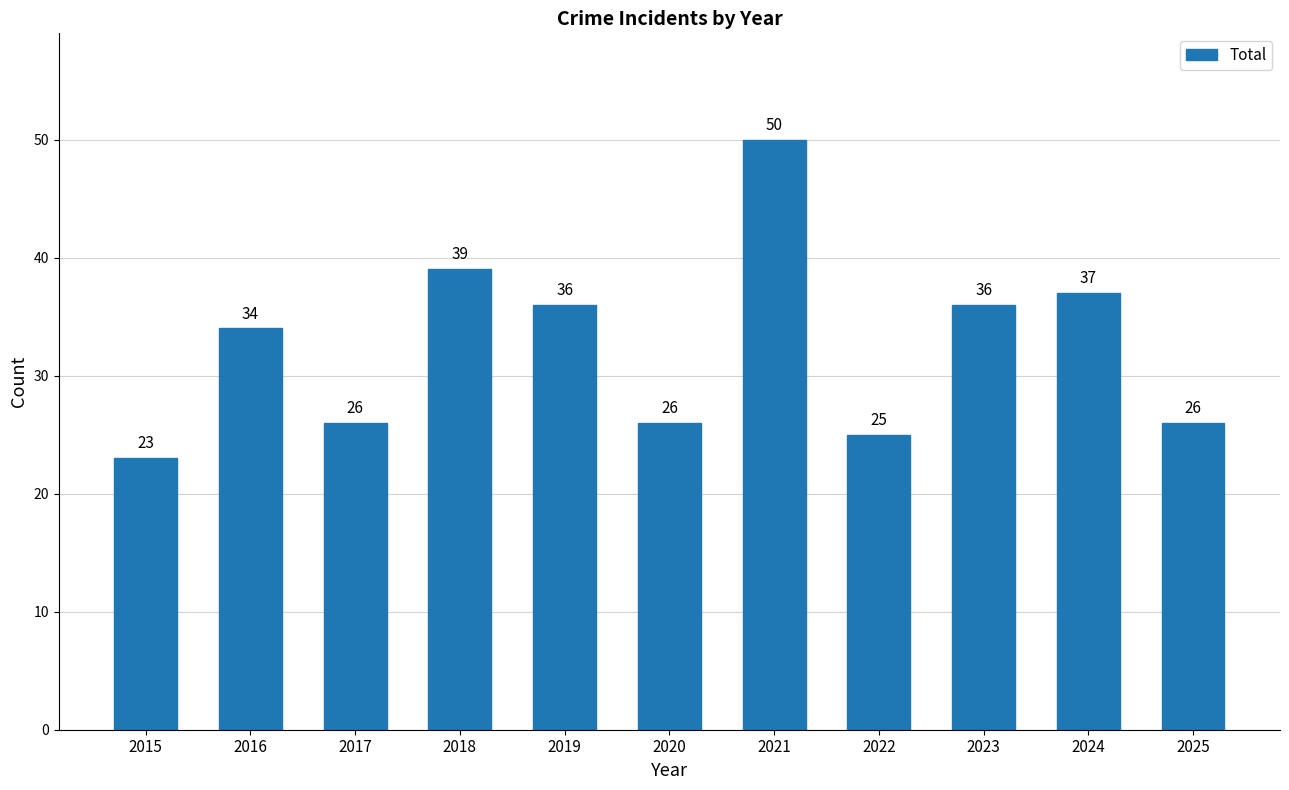

What is the ratio of the value at 2024 to the value at 2016?

1.1